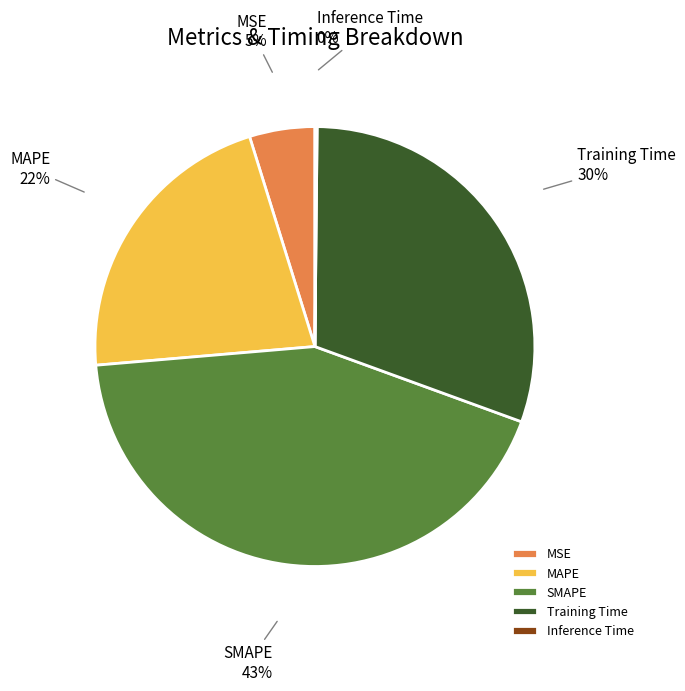

Is it true that Training Time is 42% of the pie?

False